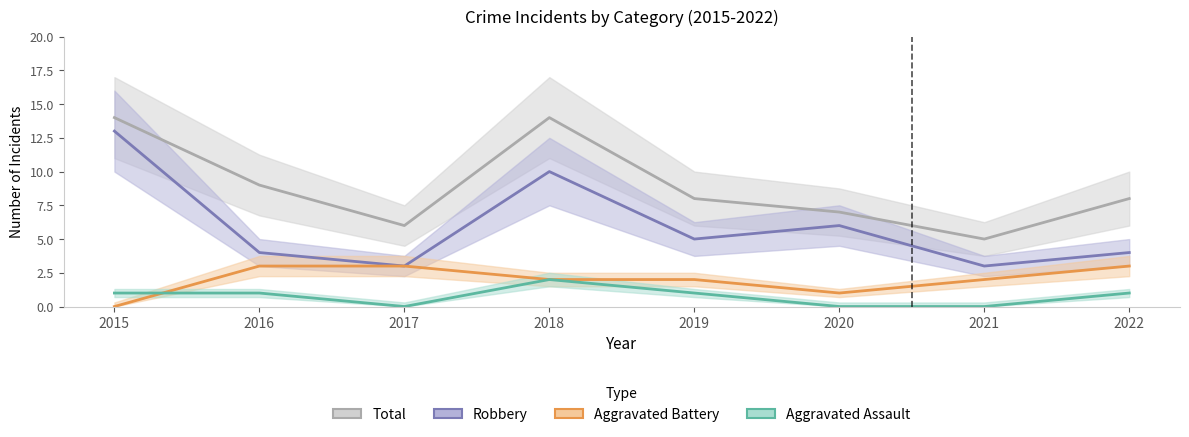

What are all the series names shown in the legend?

Total, Robbery, Aggravated Battery, Aggravated Assault